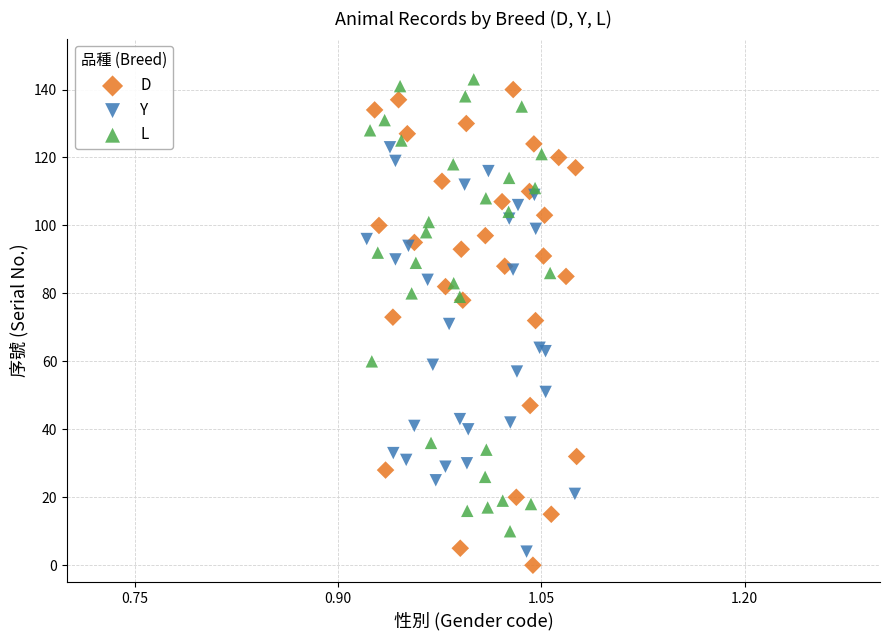

Which series has the largest Y range (max minus min)?

D